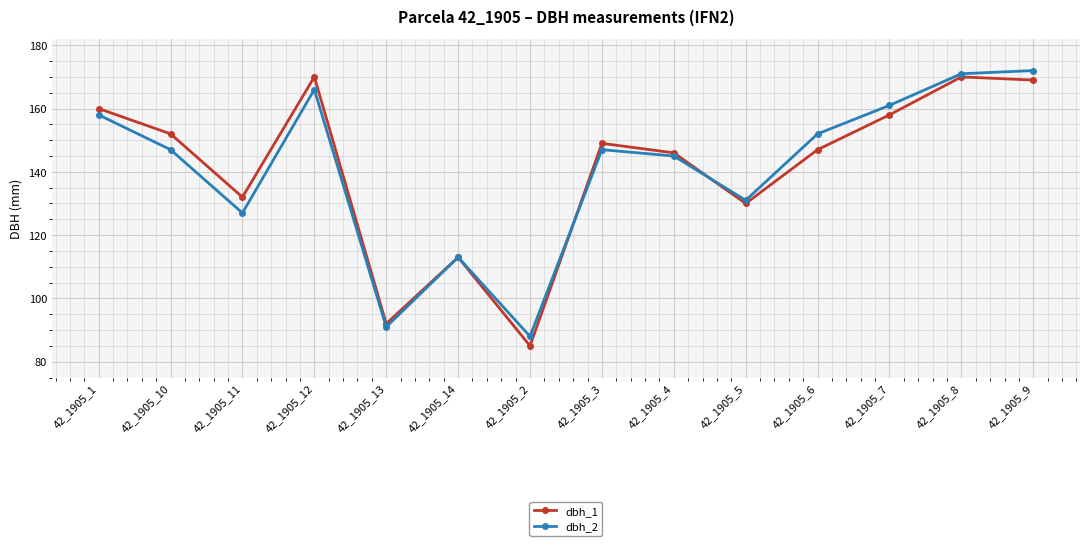

What is the difference between the highest and lowest values at 42_1905_7?

3